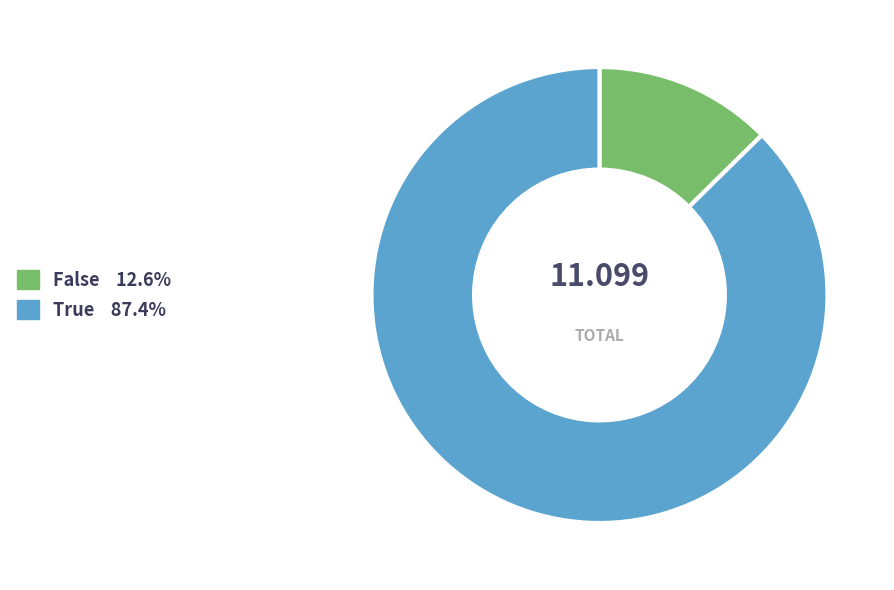

Which has a higher value, False or True?

True